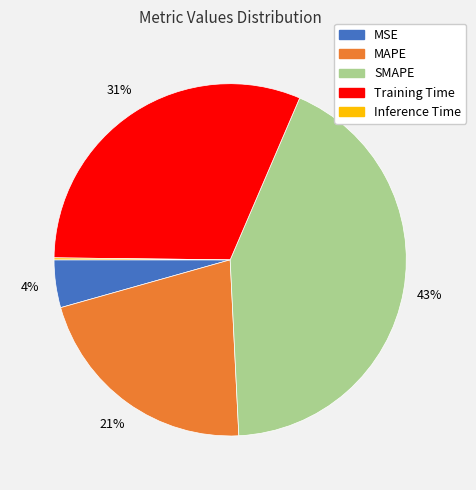

Combined, do Training Time and MSE account for over 50%?

No